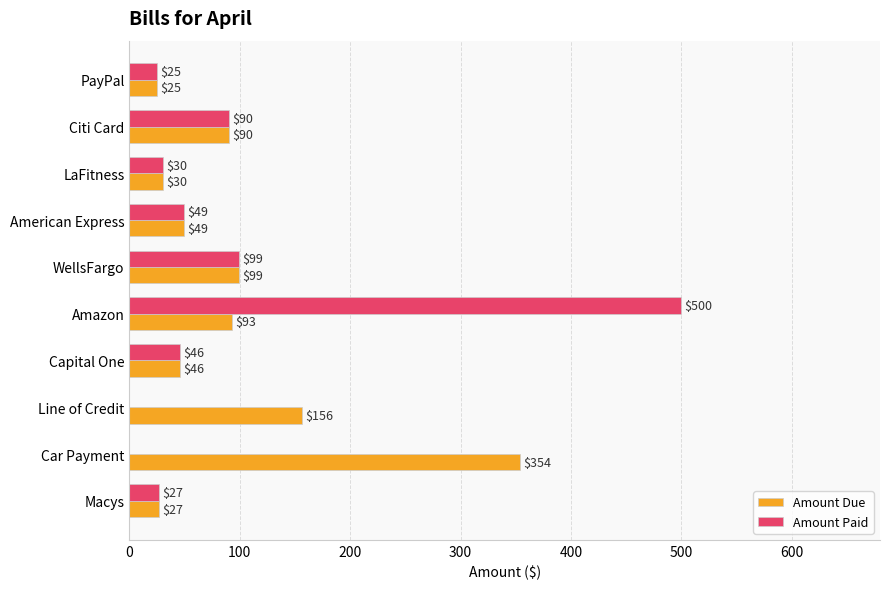

Which series has the largest range (max minus min)?

Amount Paid